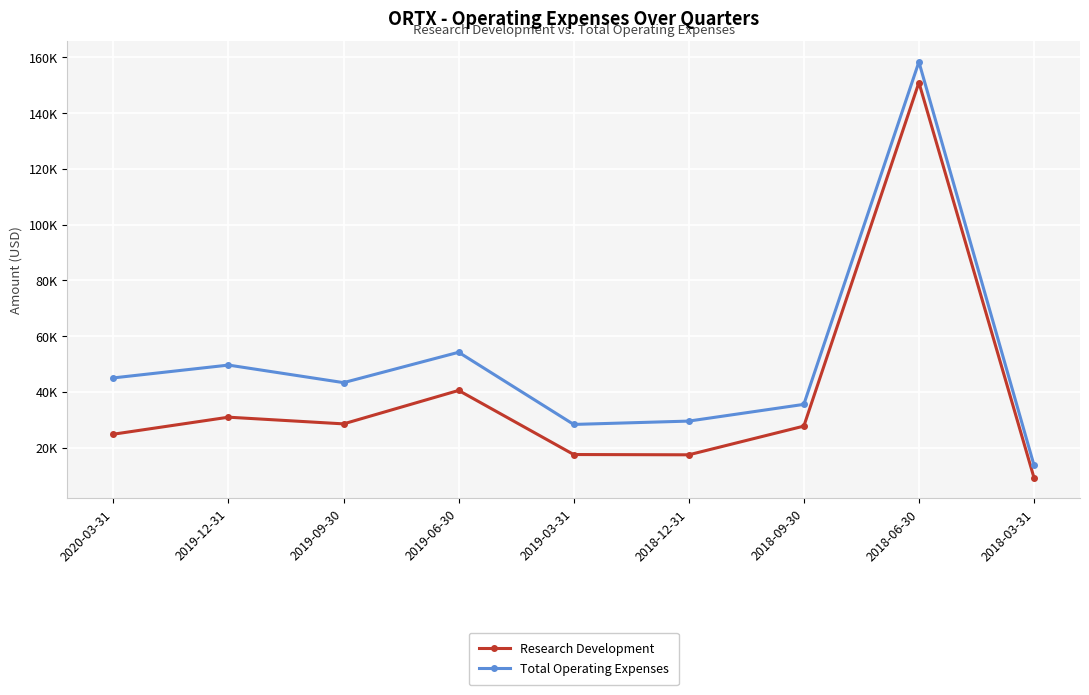

What is the spread (max minus min) of values at 2018-03-31?

4500